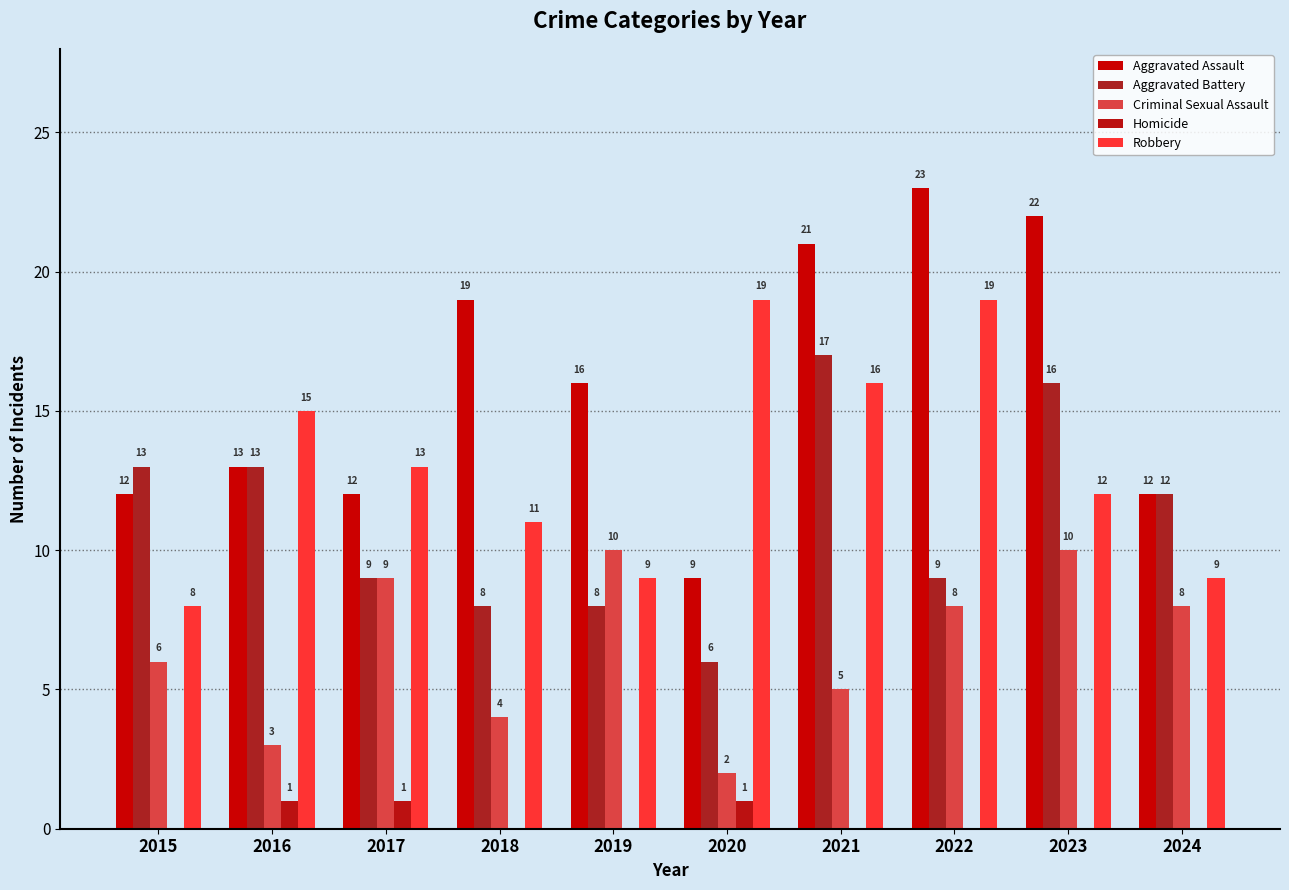

What is the total value across all series at 2021?

59